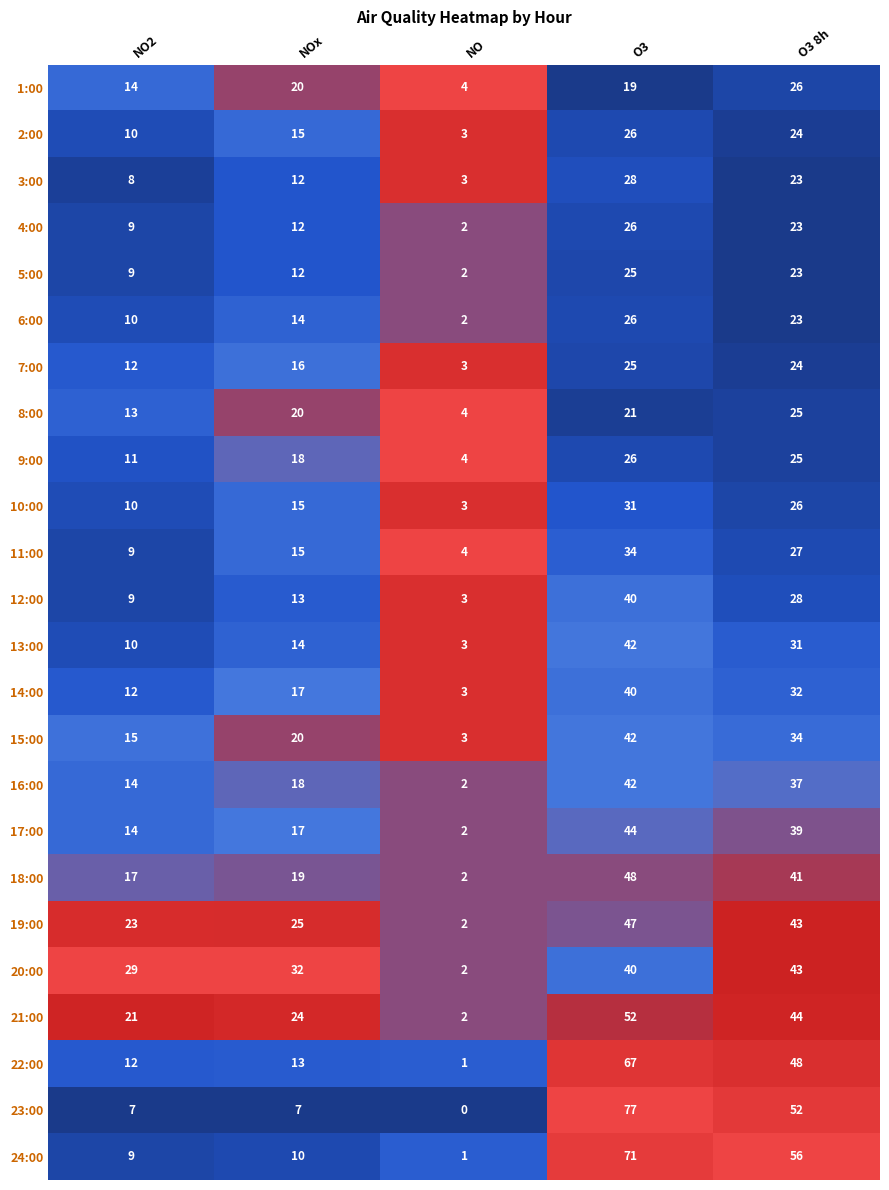

True or false: 12:00 has a value of 40 at O3.

True